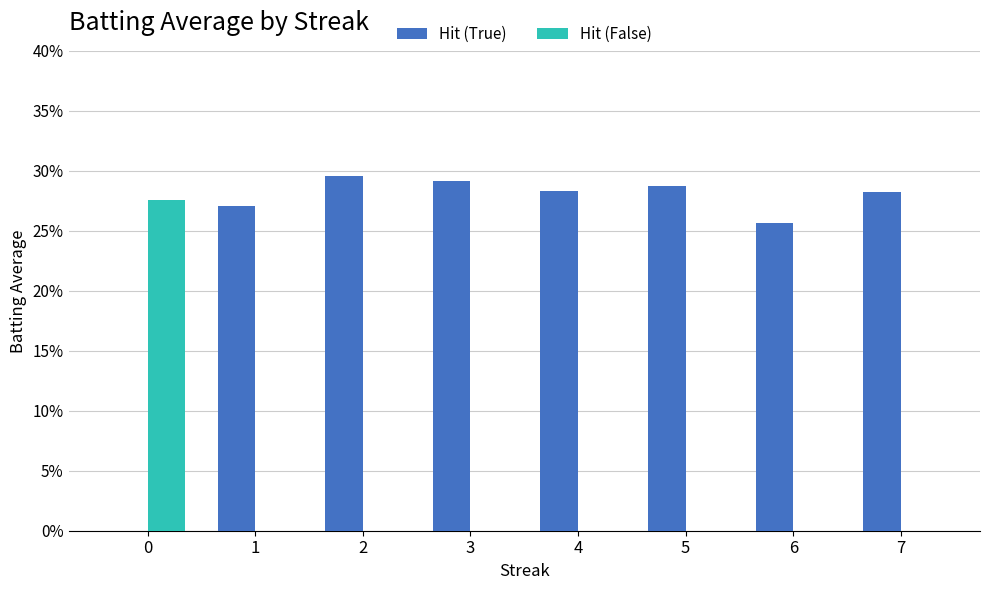

List the series in order of their peak value, lowest first.

Hit (False), Hit (True)